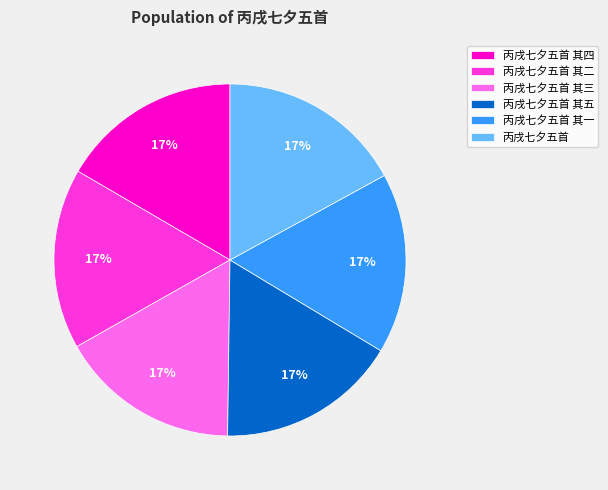

To the nearest percent, what percentage of the pie is 丙戌七夕五首 其五?

17%